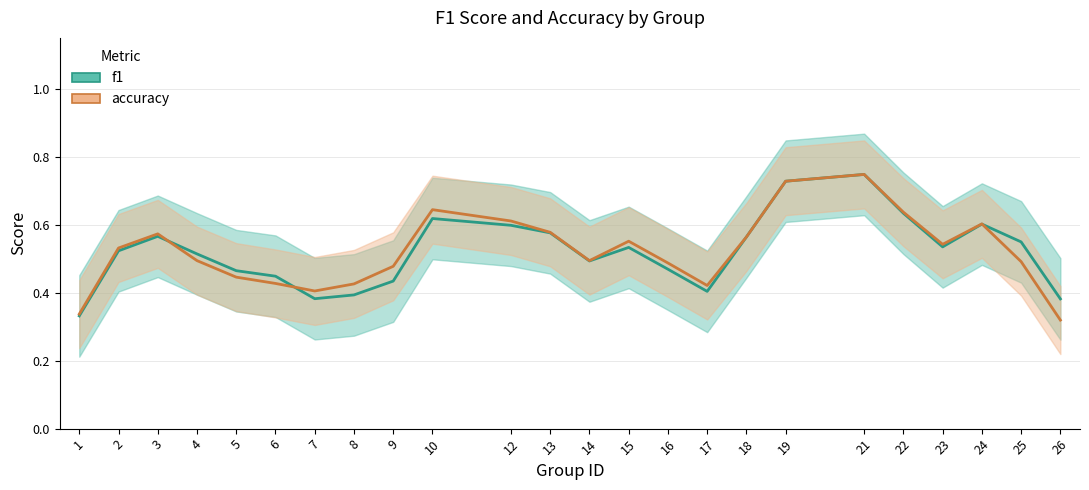

Is the value of accuracy at 23 greater than the value of f1 at 12?

No